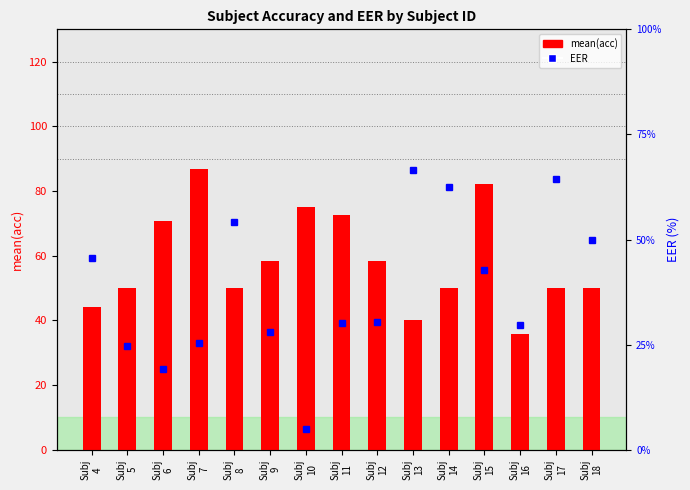

What is the value of the EER bar at the 6th from the left?

28.1